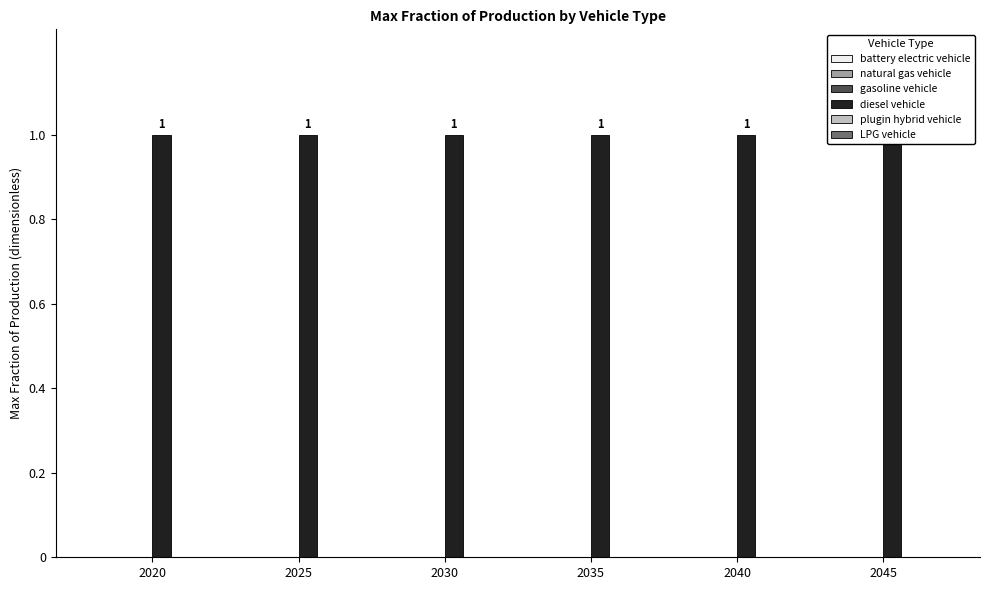

Reading right to left, list all the values displayed in this chart.

battery electric vehicle: 0	0	0	0	0	0
natural gas vehicle: 0	0	0	0	0	0
gasoline vehicle: 0	0	0	0	0	0
diesel vehicle: 1	1	1	1	1	1
plugin hybrid vehicle: 0	0	0	0	0	0
LPG vehicle: 0	0	0	0	0	0